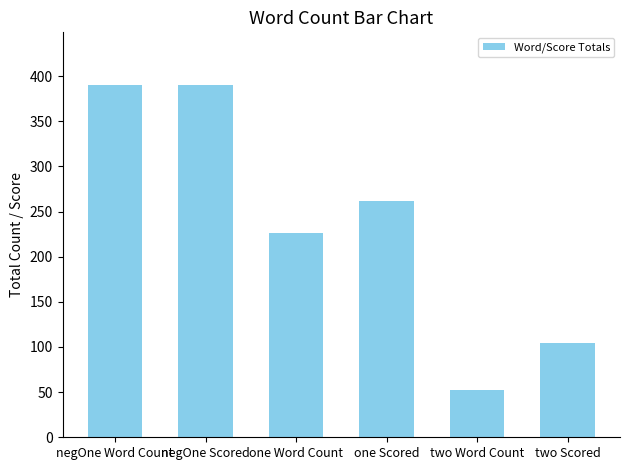

What is the change in value from negOne Word Count to two Scored?

-286